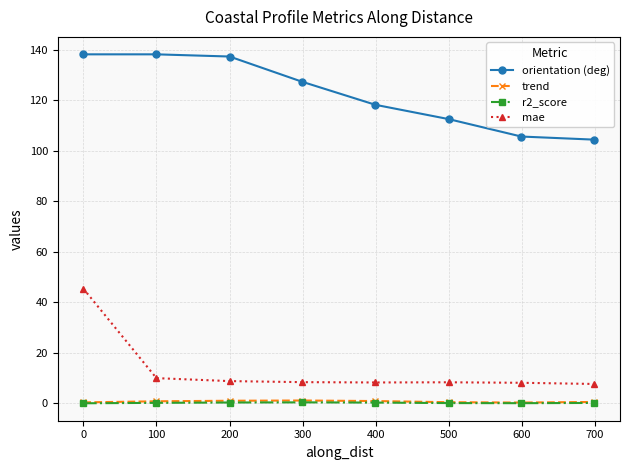

What is the maximum value shown in the chart?

138.1